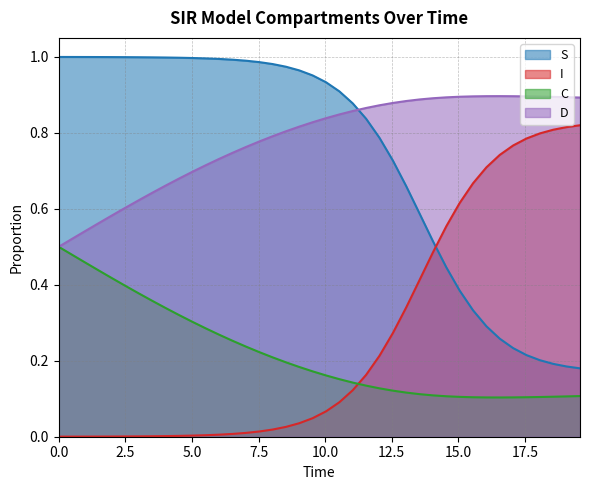

How many intersections are there between S and D?

1